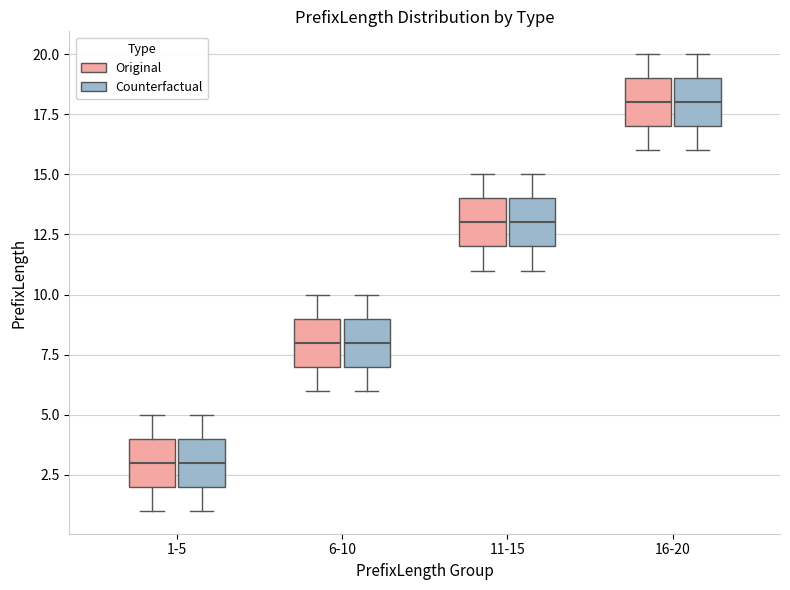

Reading left to right, transcribe this box plot: for each box, give where its median line is, the range the box spans, and where its two whiskers end, as read against the y-axis. The values are not printed on the chart, so give them approximately, as read against the axis.

1-5 (Original): median 3, box 2 to 4, whiskers 1 to 5
1-5 (Counterfactual): median 3, box 2 to 4, whiskers 1 to 5
6-10 (Original): median 8, box 7 to 9, whiskers 6 to 10
6-10 (Counterfactual): median 8, box 7 to 9, whiskers 6 to 10
11-15 (Original): median 13, box 12 to 14, whiskers 11 to 15
11-15 (Counterfactual): median 13, box 12 to 14, whiskers 11 to 15
16-20 (Original): median 18, box 17 to 19, whiskers 16 to 20
16-20 (Counterfactual): median 18, box 17 to 19, whiskers 16 to 20